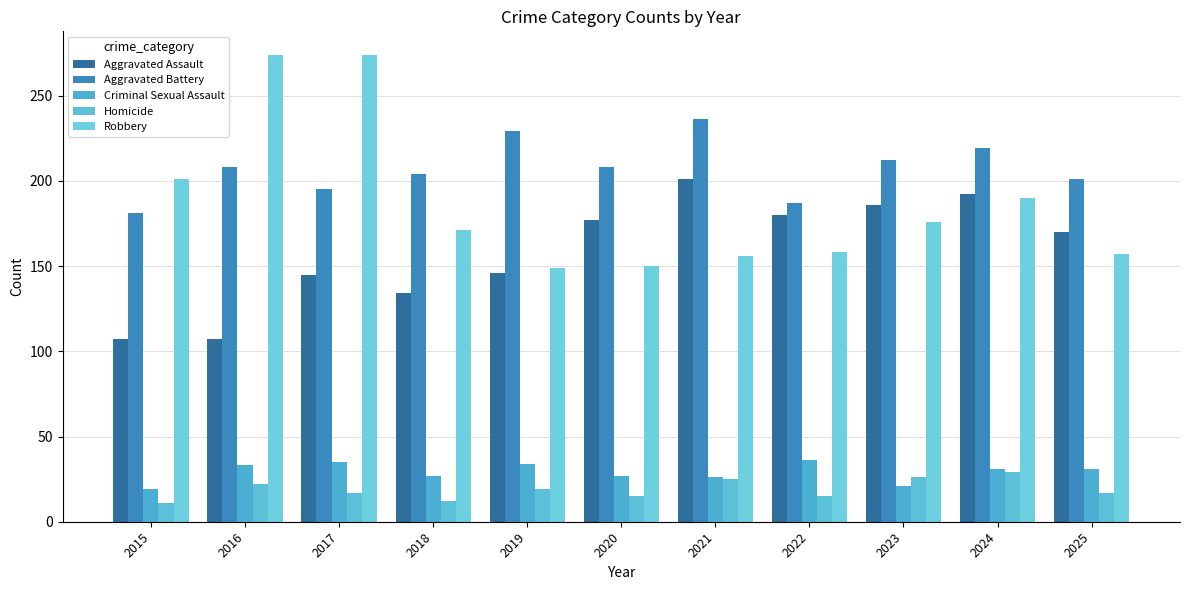

Which series has the widest spread of values?

Robbery